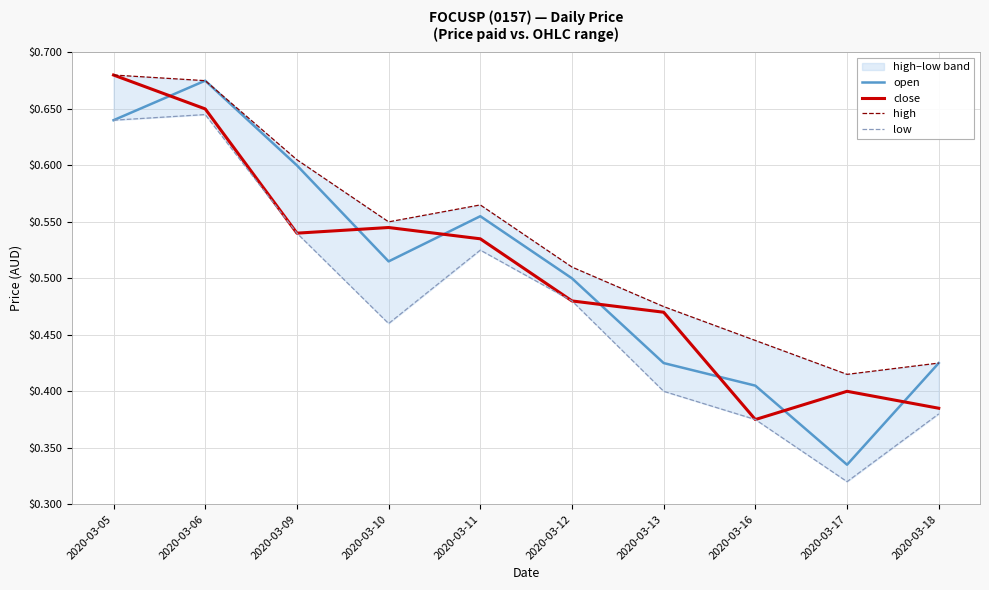

Read the open value at 2020-03-12.

0.5